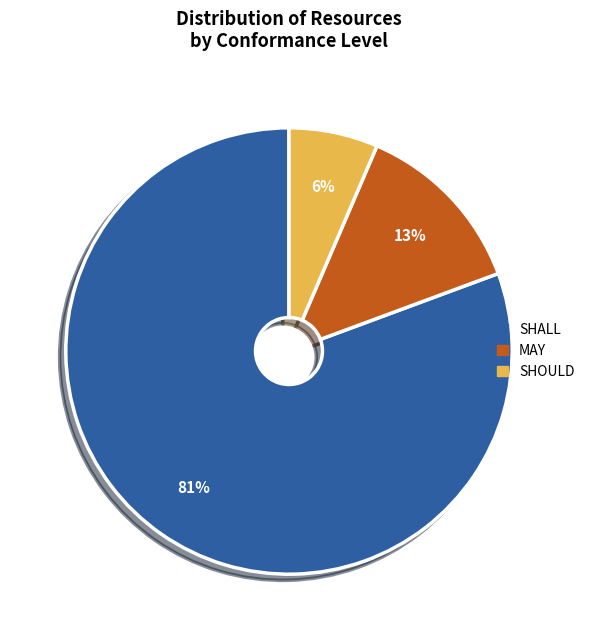

What is the largest slice in the pie chart?

SHALL